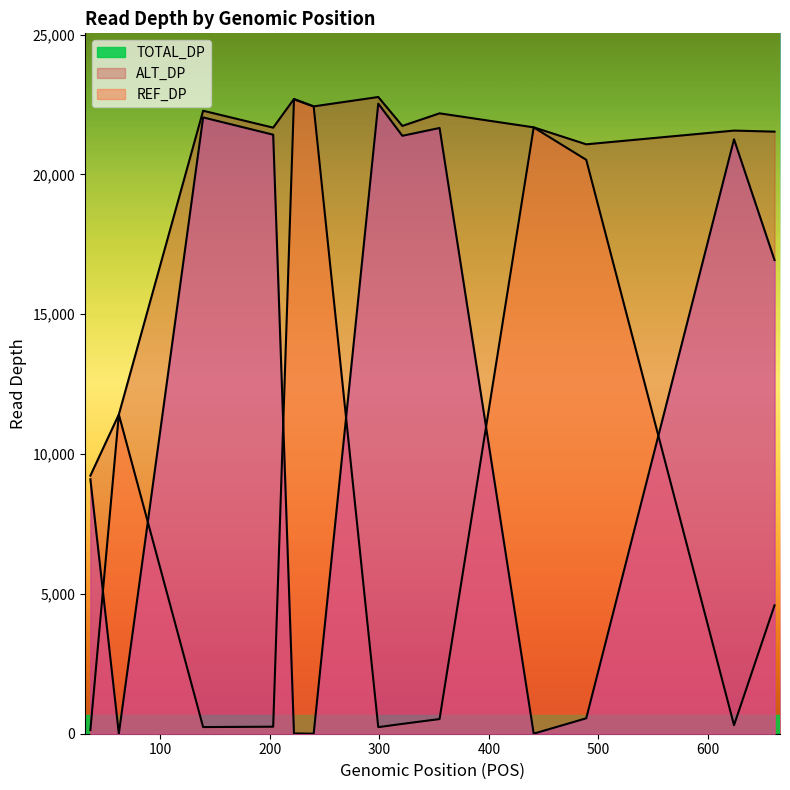

How many lines are shown in the chart?

3